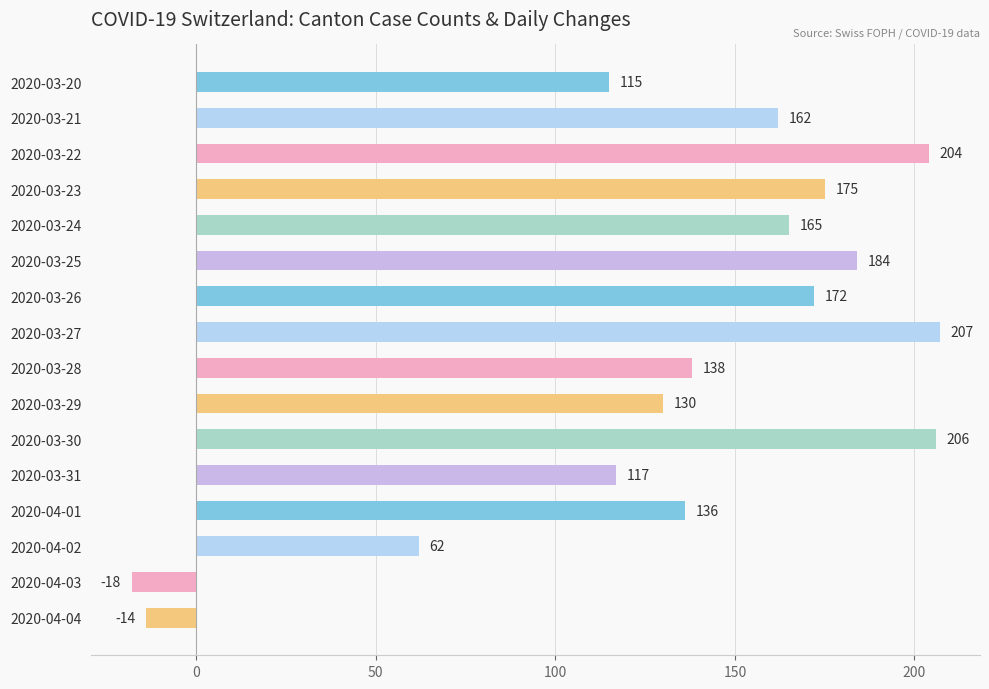

The chart shows a value of 207 at 2020-03-28. True or false?

False